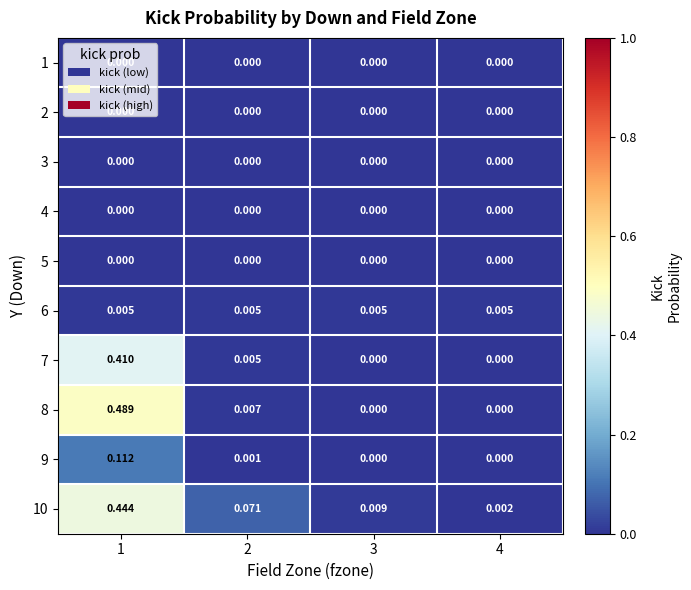

Is the value of 1 at 2 greater than the value of 9 at 1?

No